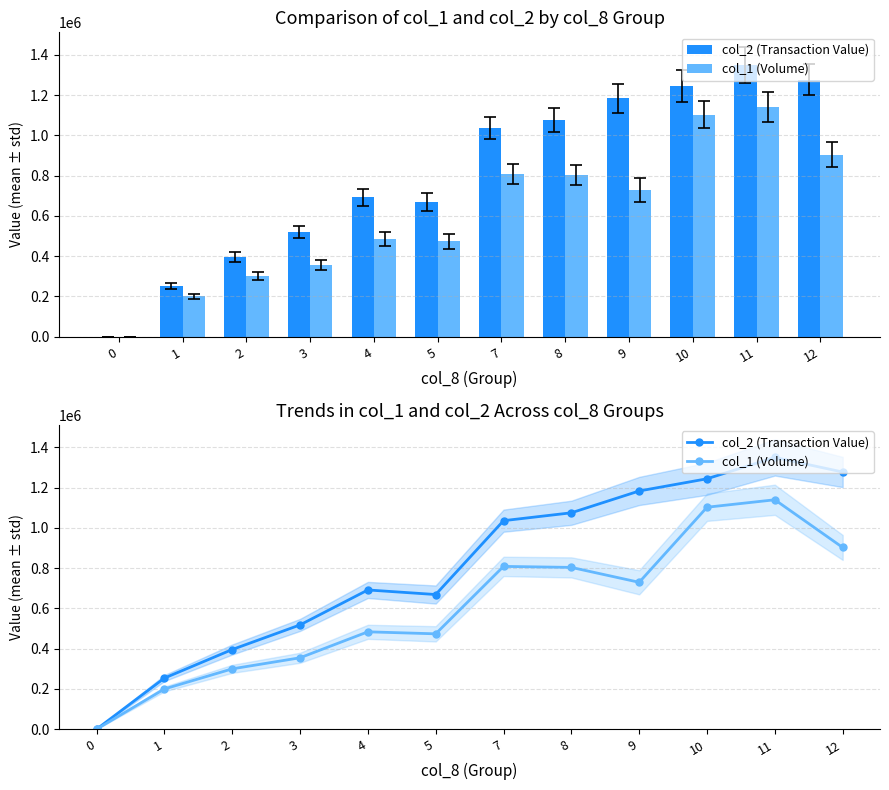

Read the col_1 (Volume) value at 4, to the nearest 100.

484000